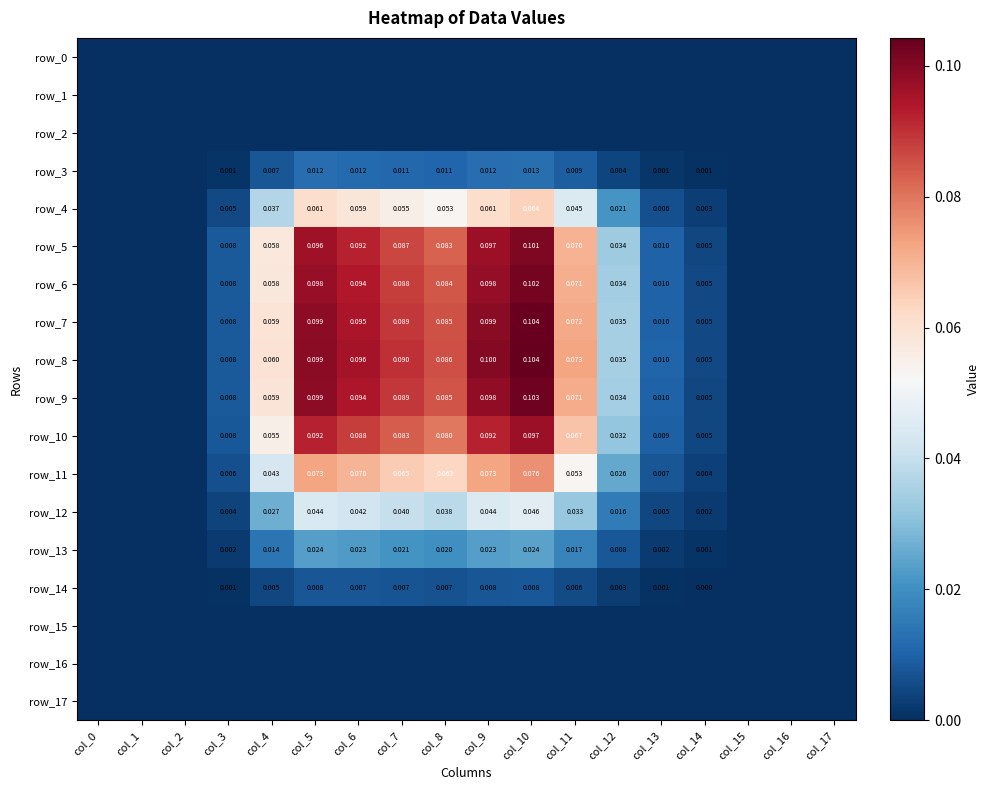

At which label is row_4 closest to 0?

col_0